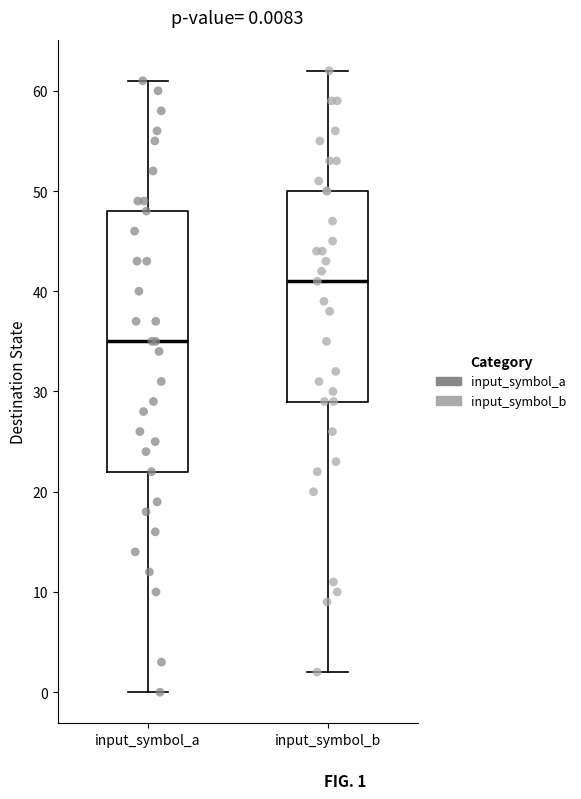

Which box has the highest median line?

input_symbol_b